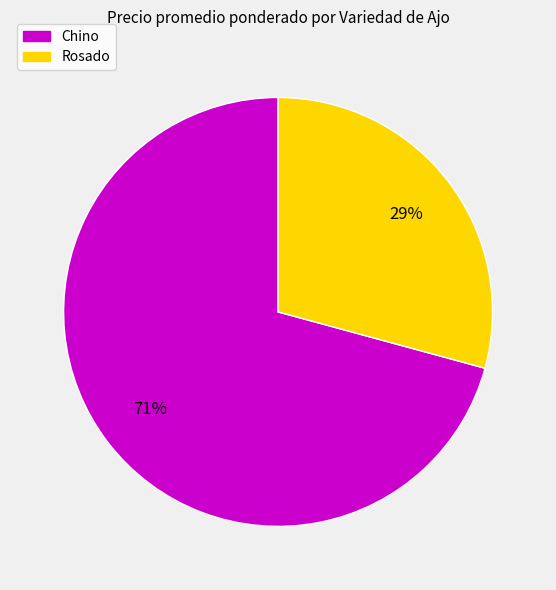

To the nearest percent, what percentage of the pie is Rosado?

29%